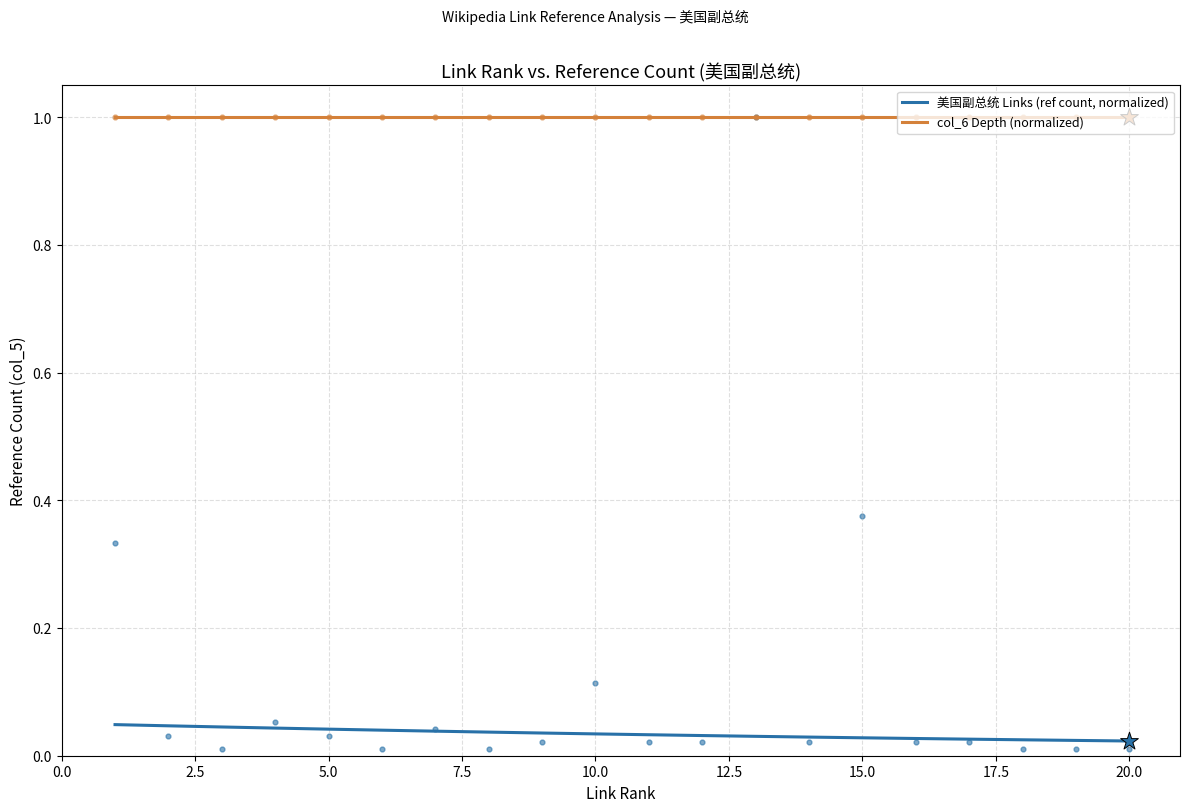

At how many categories does at least one series exceed 0?

20